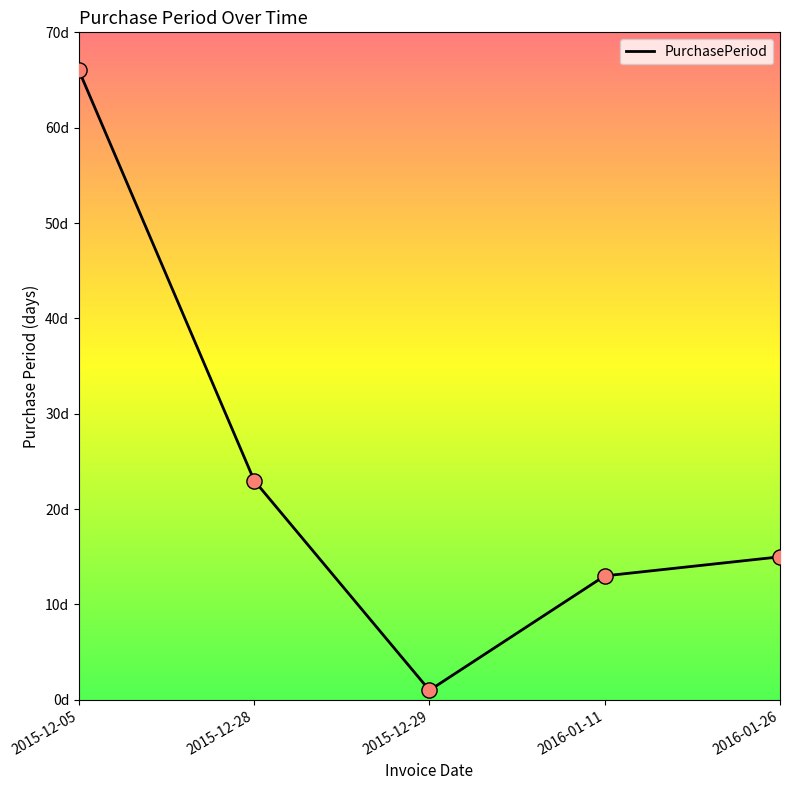

Which has a higher value, 2015-12-28 or 2015-12-05?

2015-12-05